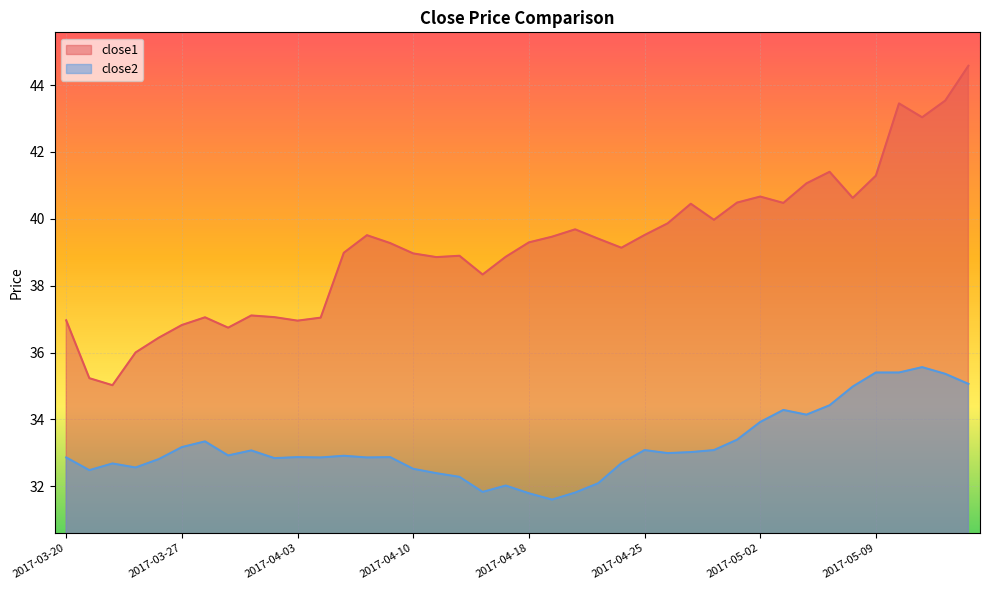

At which category is the sum across all series the highest?

2017-05-15